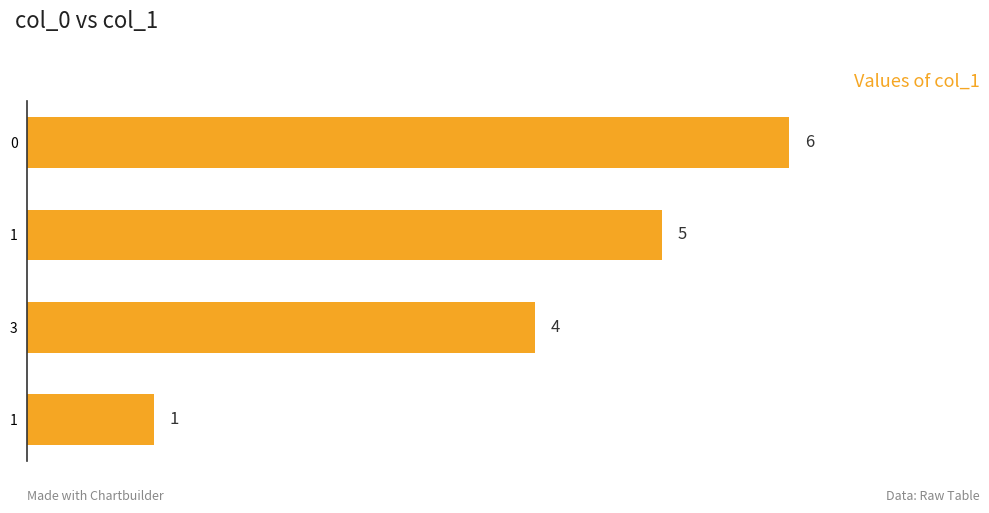

How many data points does each series have?

4